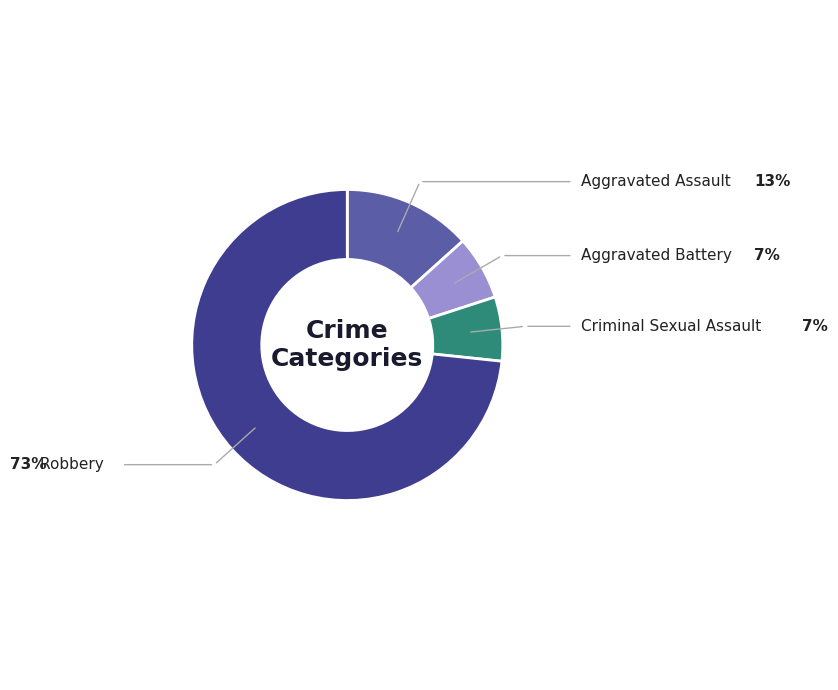

What is the majority slice?

Robbery